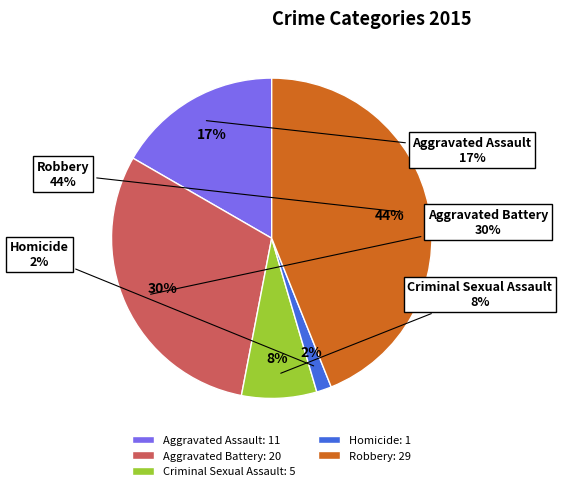

True or false: Aggravated Assault accounts for 26% of the total.

False